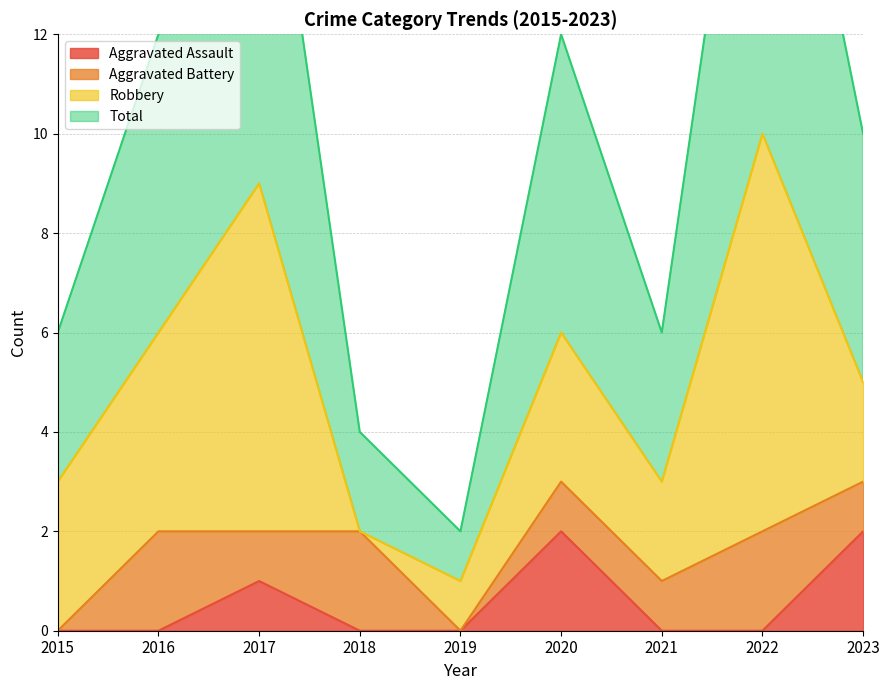

The value of Aggravated Assault at 2023 is 1. True or false?

False